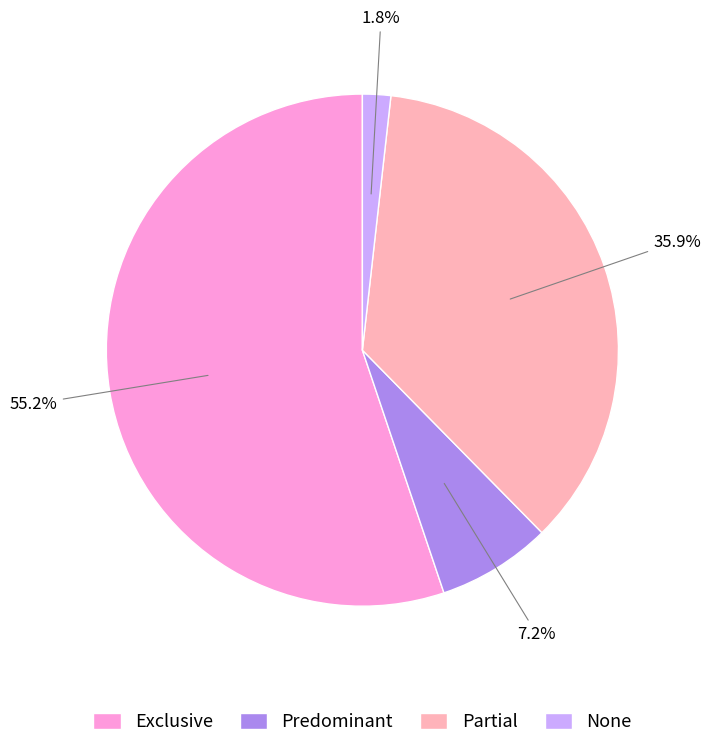

To the nearest percent, what percentage of the pie is Partial?

36%